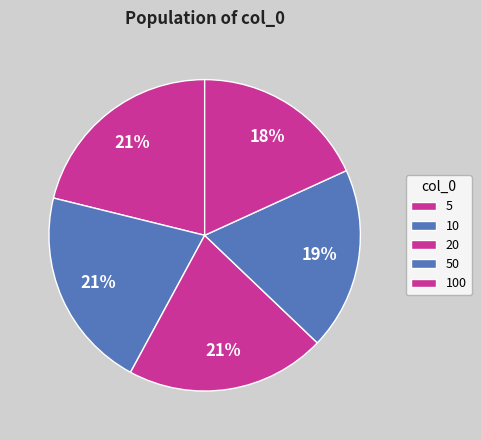

Is it true that 5 is 35% of the pie?

False